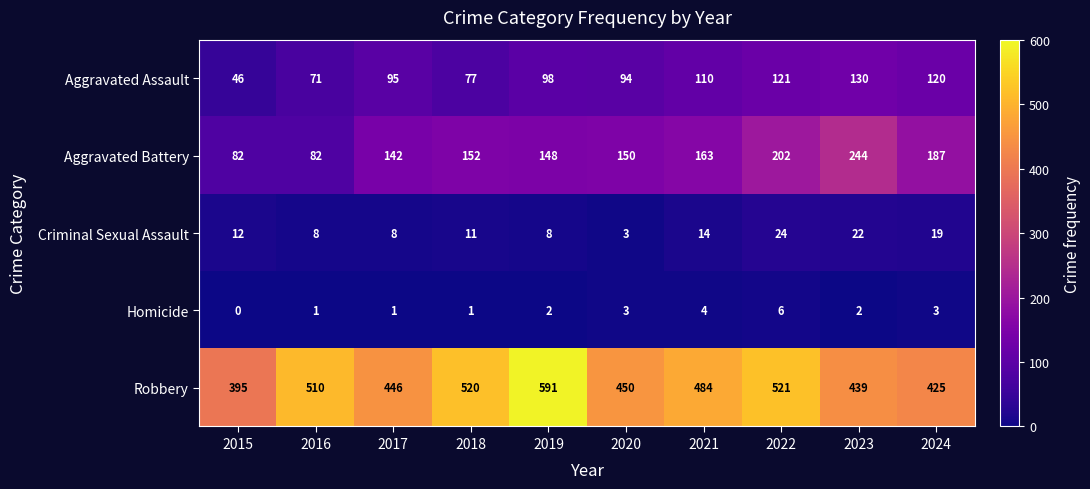

How many values in the Criminal Sexual Assault series are below 12?

5